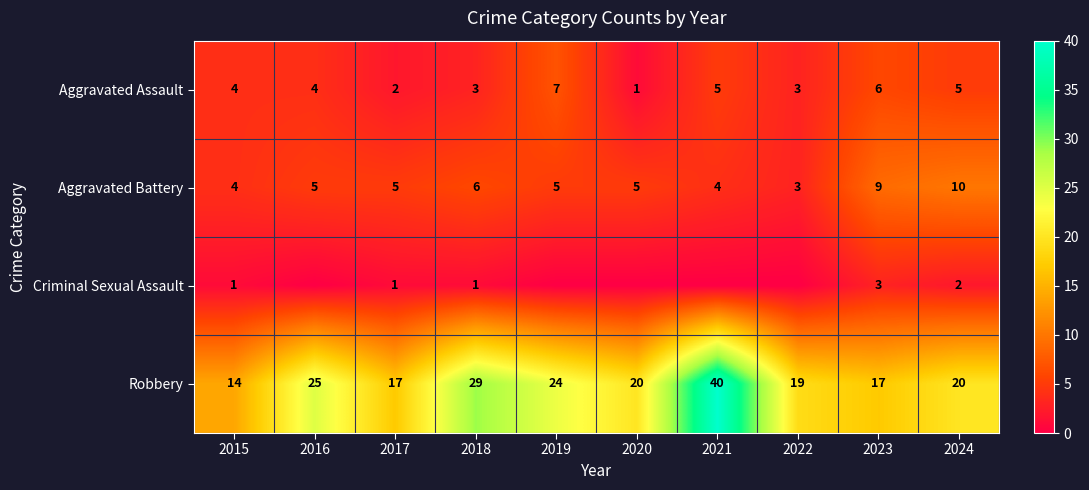

What is the approximate value of Aggravated Assault at 2018?

3